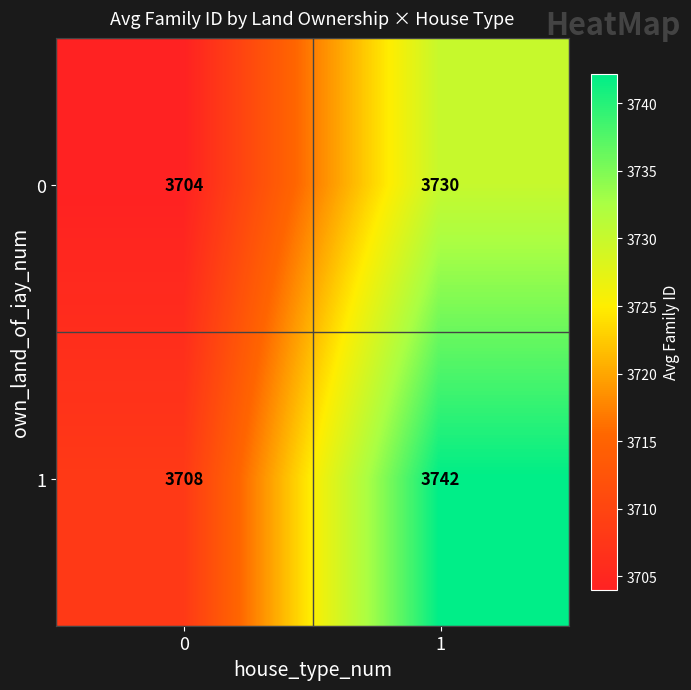

Which series has the largest range (max minus min)?

1